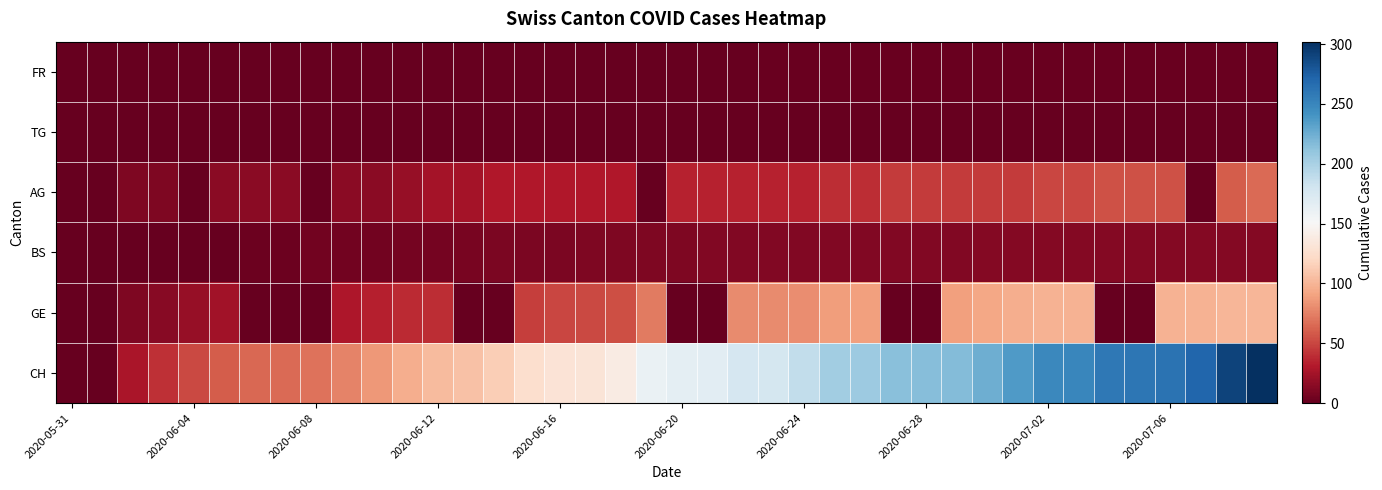

Rank the series by their maximum value, from highest to lowest.

CH, GE, AG, BS, FR, TG